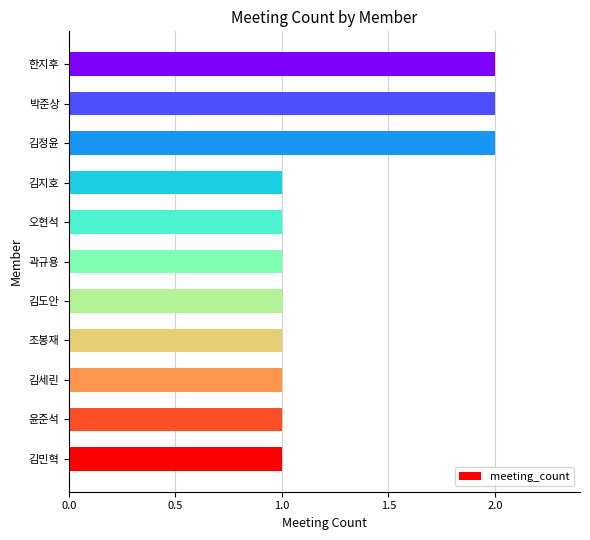

Which has a higher value, 김정윤 or 김지호?

김정윤